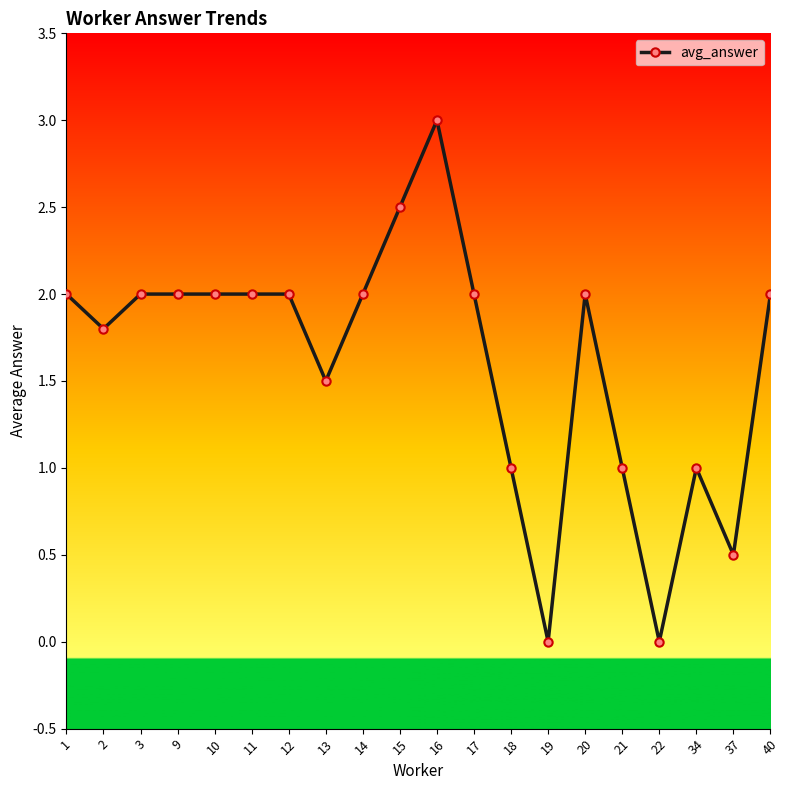

How many lines are shown in the chart?

1